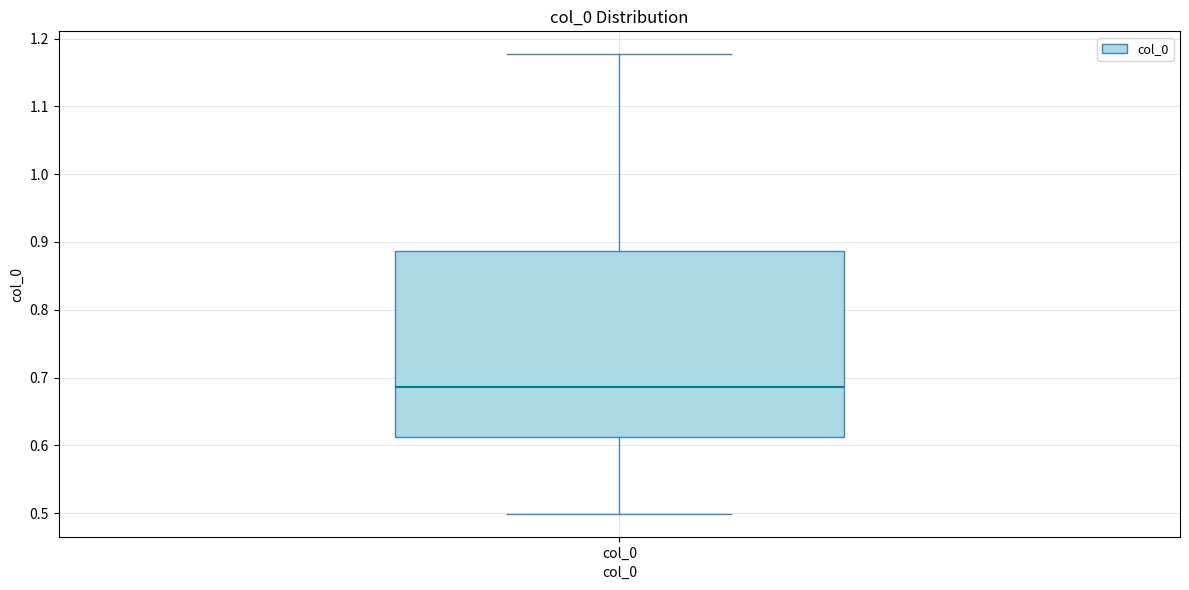

Read this box plot against the y-axis: the position of the median line, the range covered by the box, and the ends of both whiskers. The values are not printed on the chart, so give them approximately, as read against the axis.

median 0.69, box 0.61 to 0.89, whiskers 0.50 to 1.18